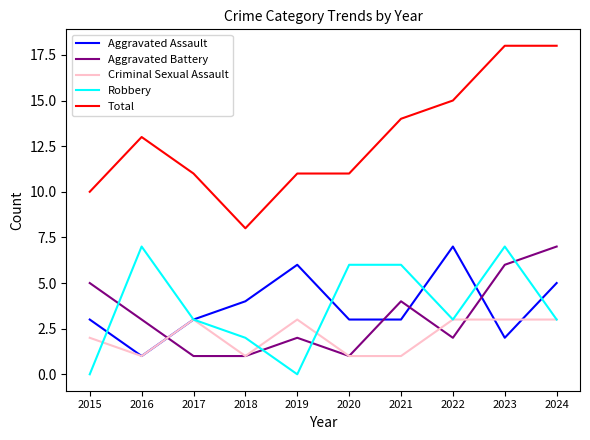

At which label does Aggravated Battery first exceed 3?

2015